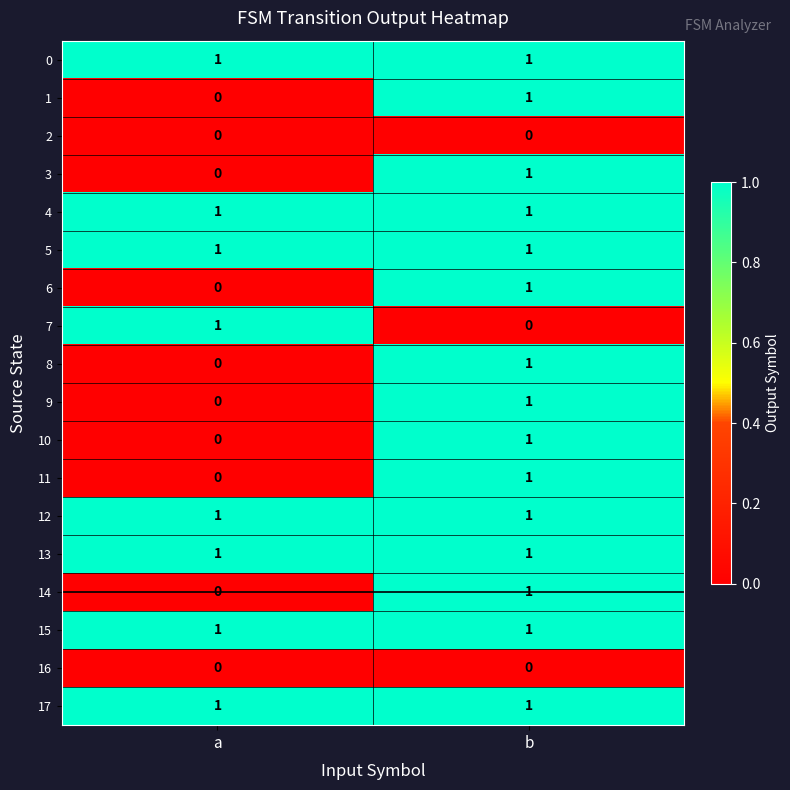

Count the number of categories in the chart.

2